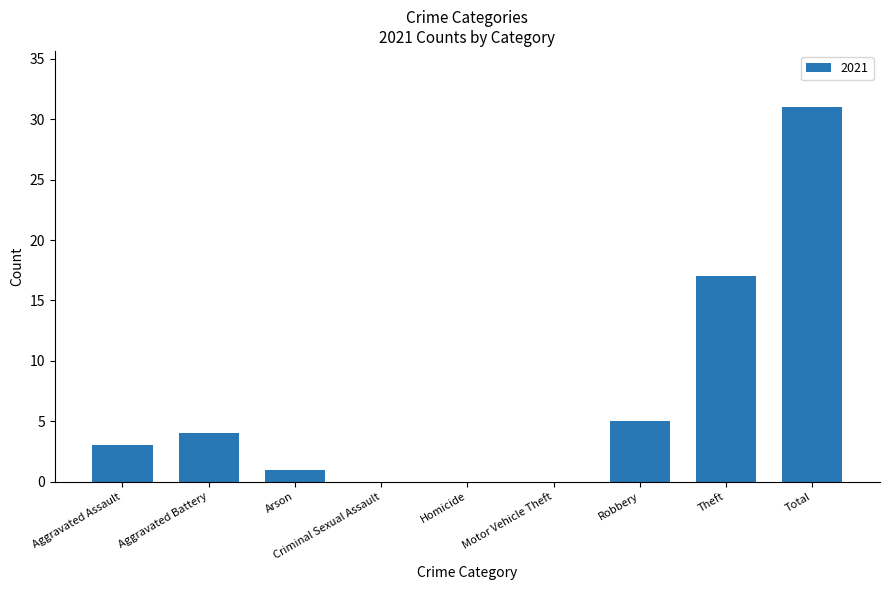

What is the greatest value displayed?

31